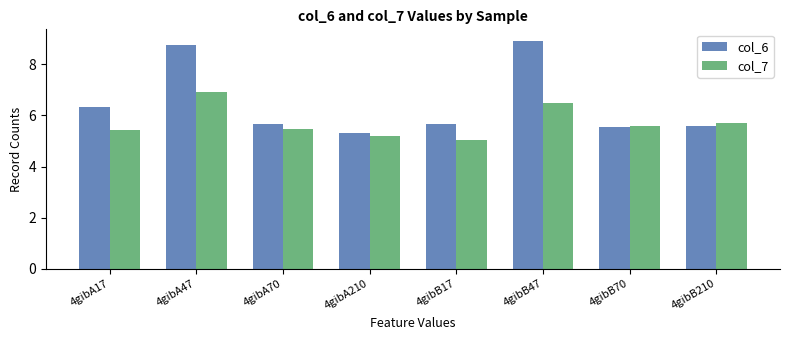

Which series has the largest total across all categories?

col_6